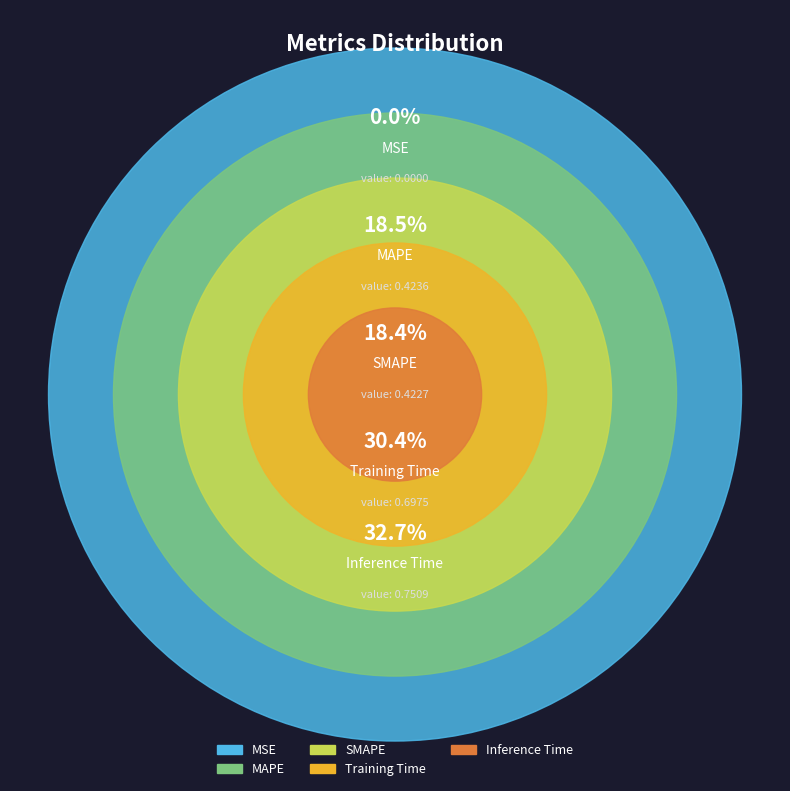

To the nearest percent, what is the difference between the largest and smallest slice percentages?

33%